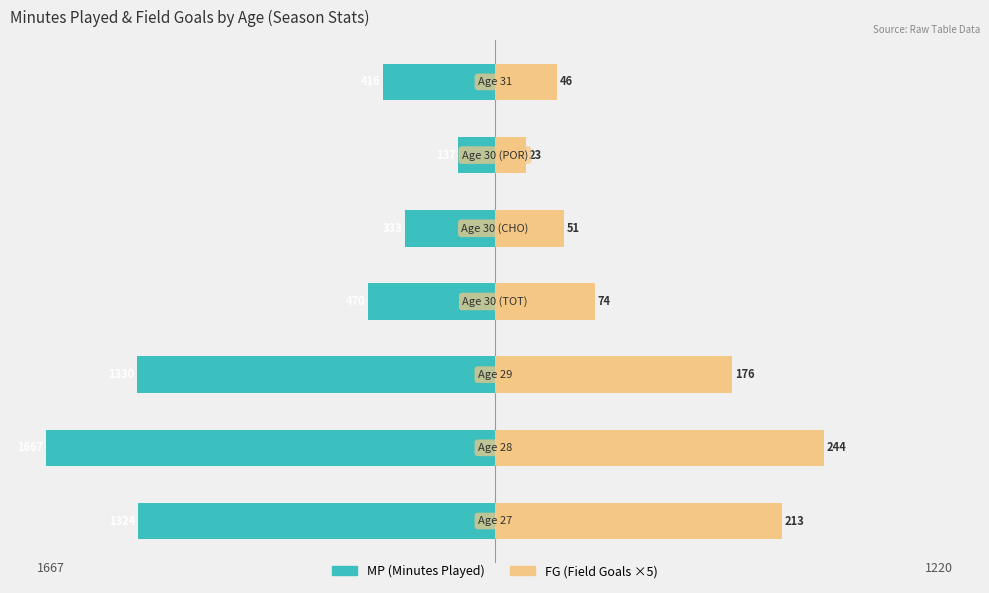

What is the value of the FG (×5) bar at the 7th from the left?

230